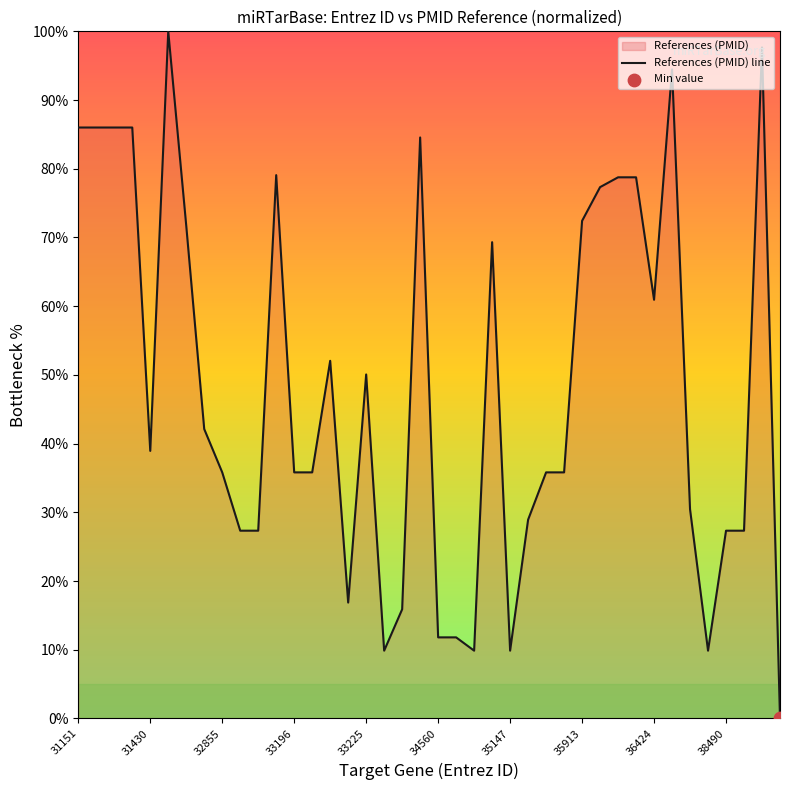

What is the difference between the maximum and minimum values?

100.0